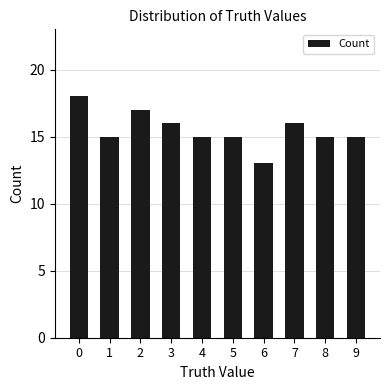

True or false: the data shows 31 at 0.

False